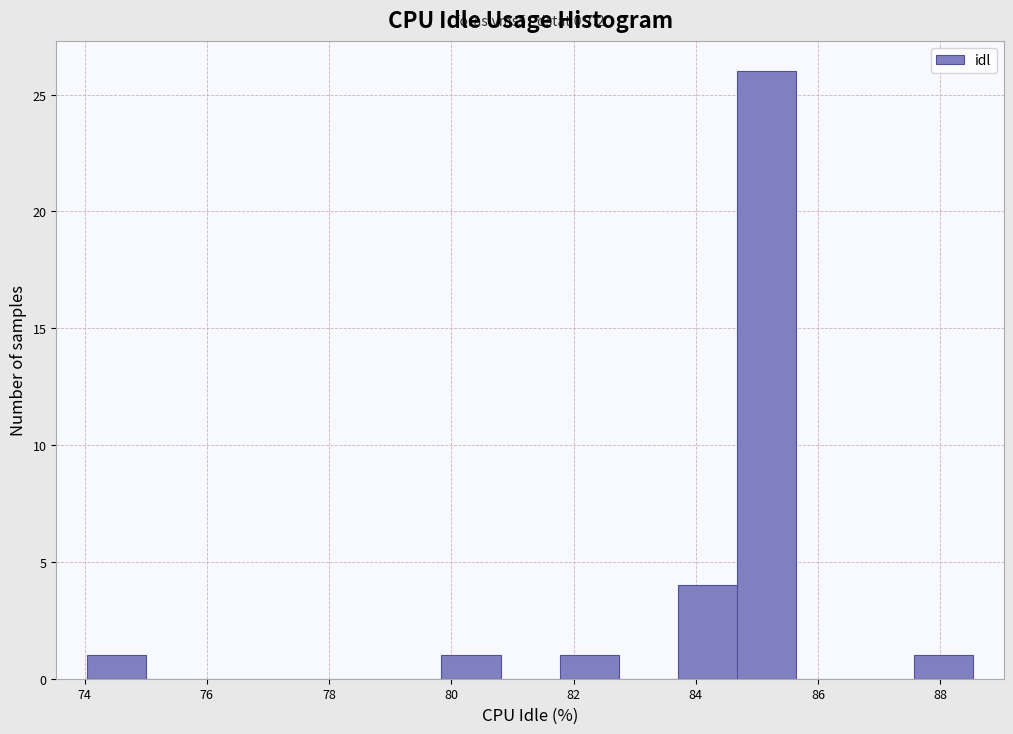

Over which range of the x-axis is the bar tallest?

84.6 to 85.6